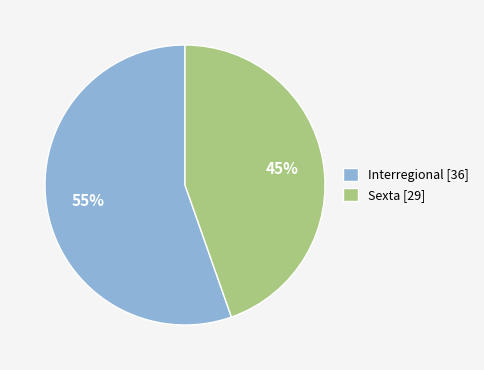

Rank the categories by value from lowest to highest.

Sexta, Interregional